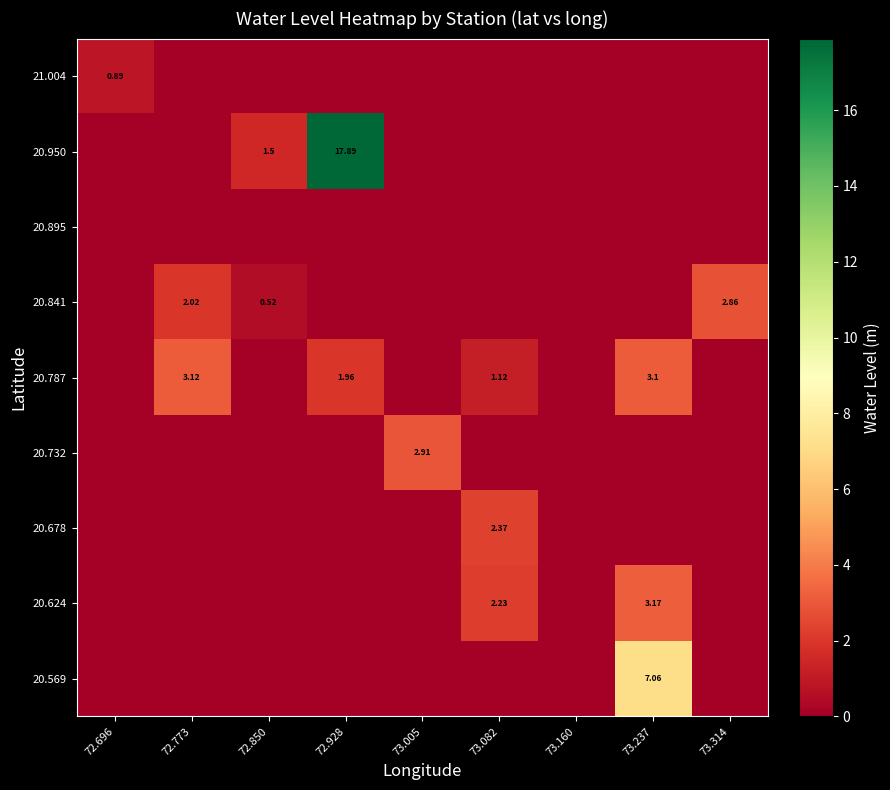

What is the approximate value of 20.787 at 73.237?

3.1